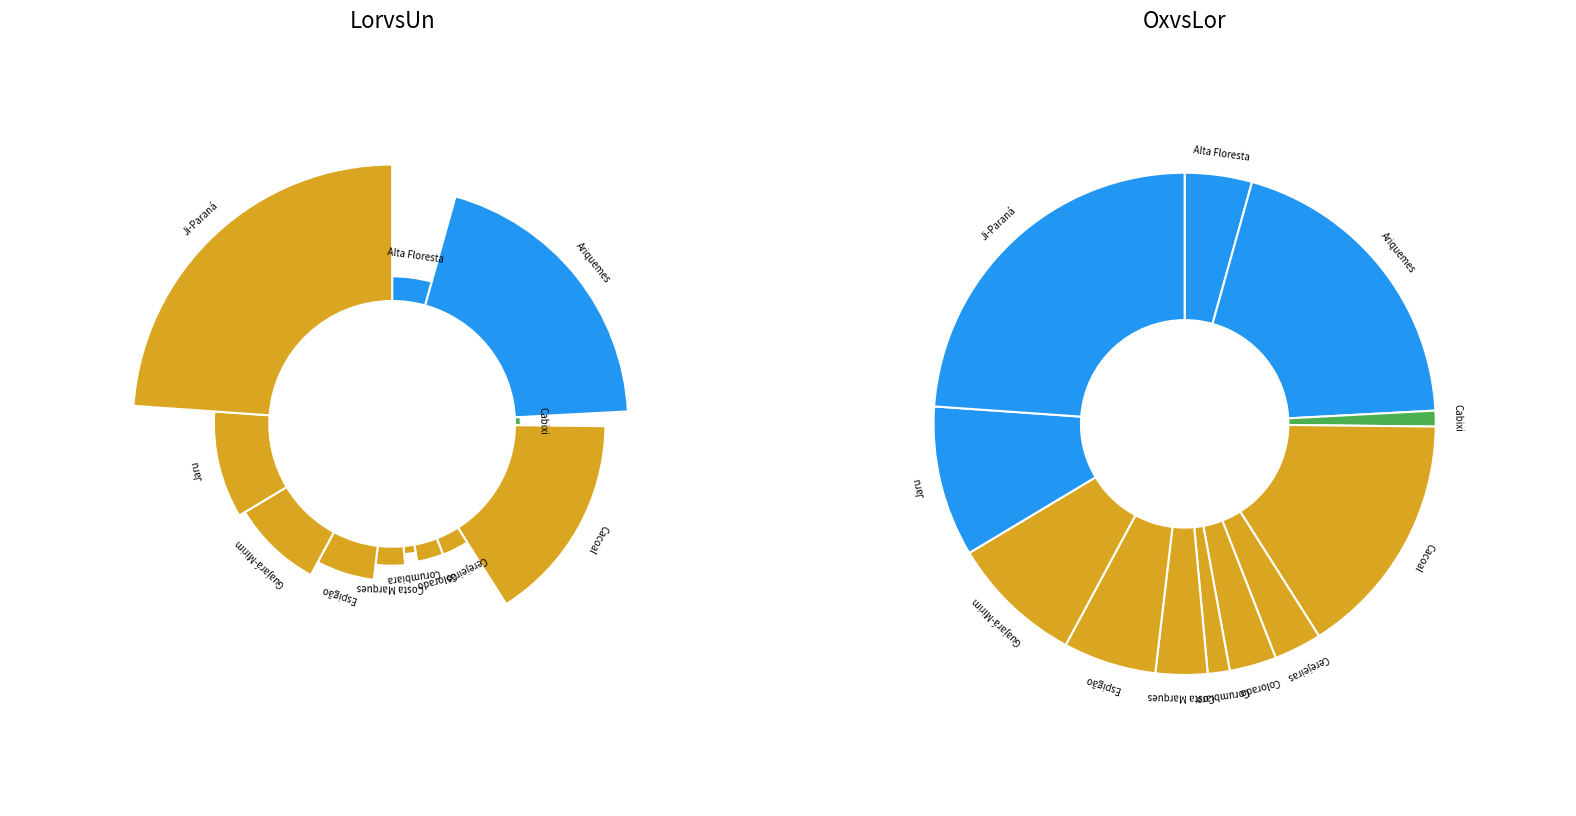

Is there a majority slice in this chart?

No